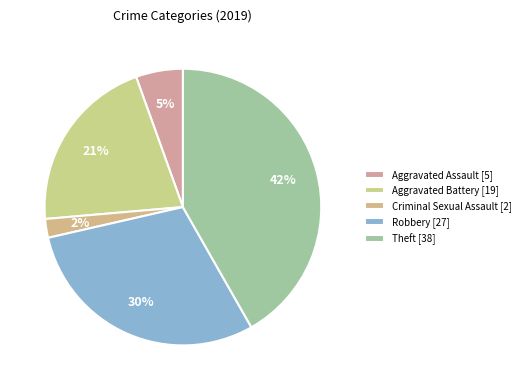

Which category has the biggest portion of the pie?

Theft